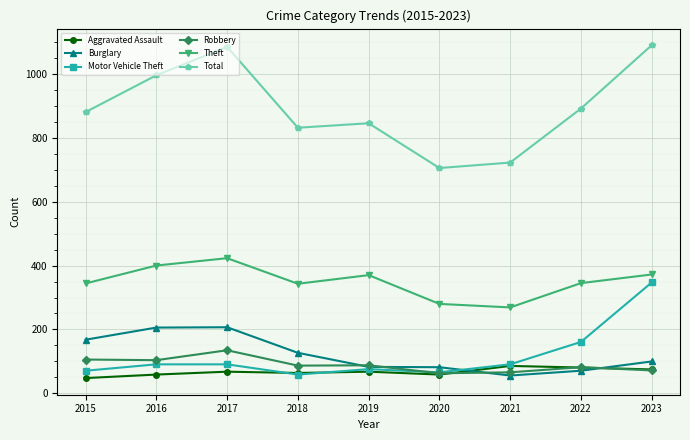

Which series has the largest total across all categories?

Total